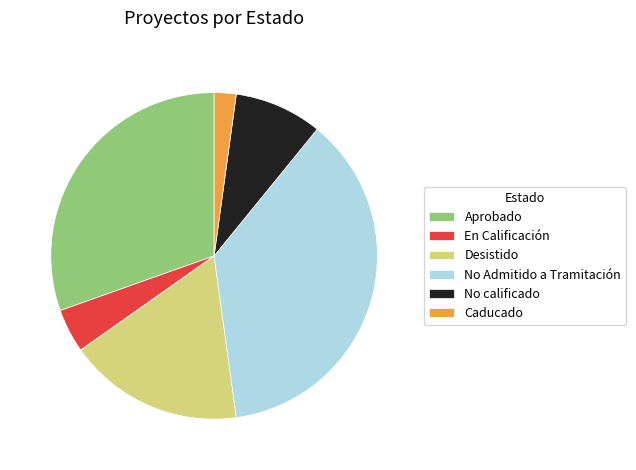

Rank the categories by value from highest to lowest.

No Admitido a Tramitación, Aprobado, Desistido, No calificado, En Calificación, Caducado